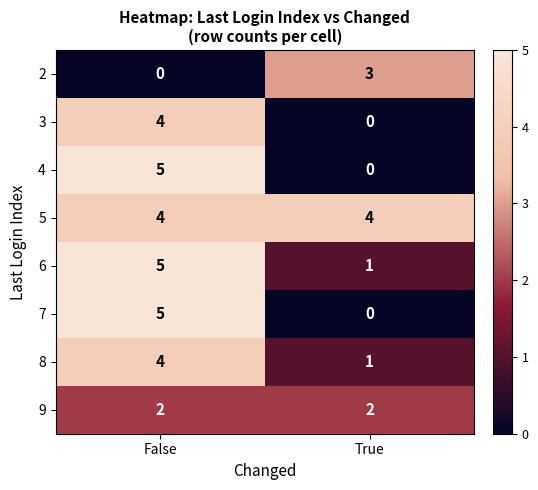

At which category does the chart reach its peak across all series?

False